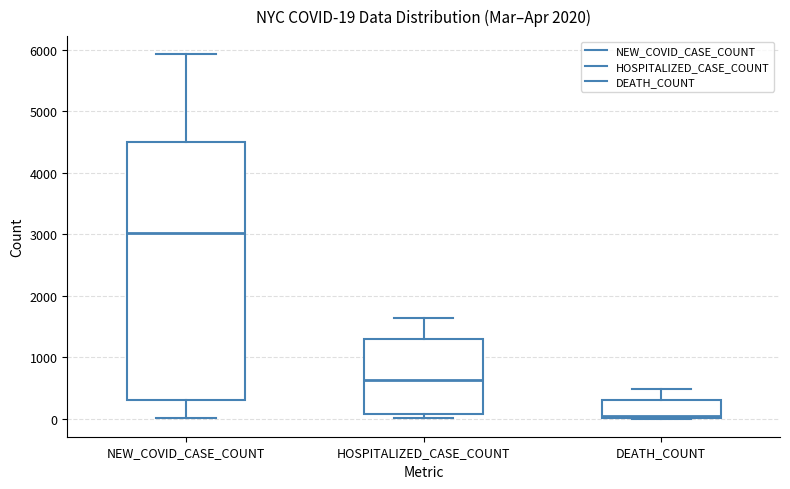

Comparing the boxes themselves (not the whiskers), which one is the tallest?

NEW_COVID_CASE_COUNT